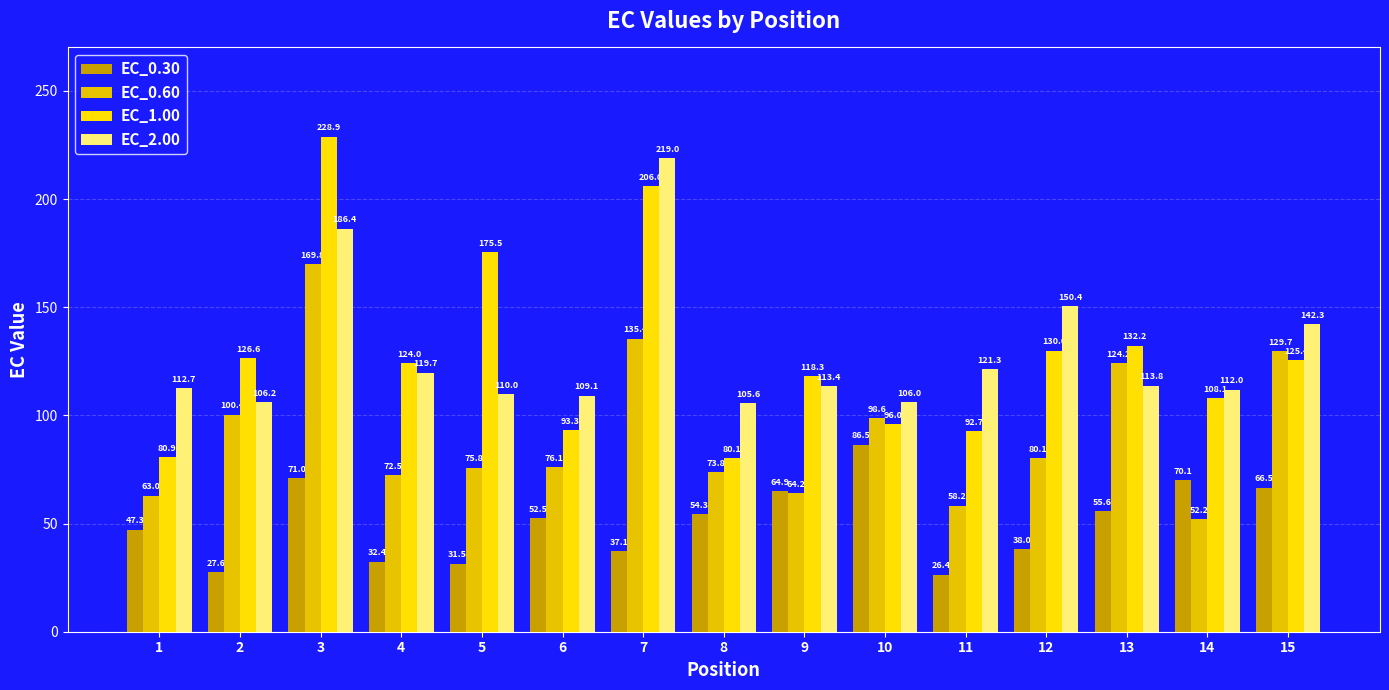

What is the average value of the EC_0.60 series?

91.6